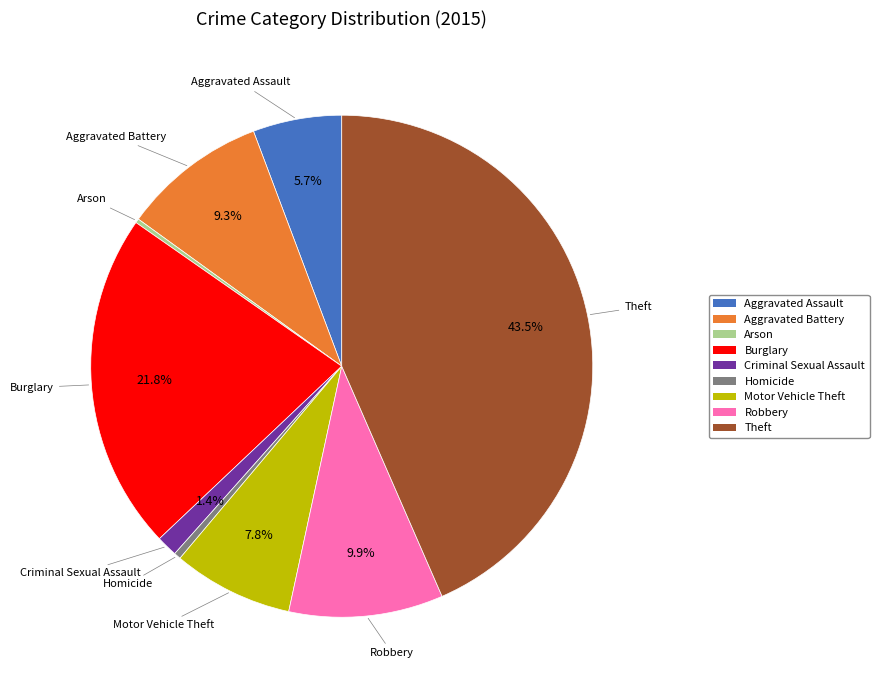

What is the largest slice in the pie chart?

Theft